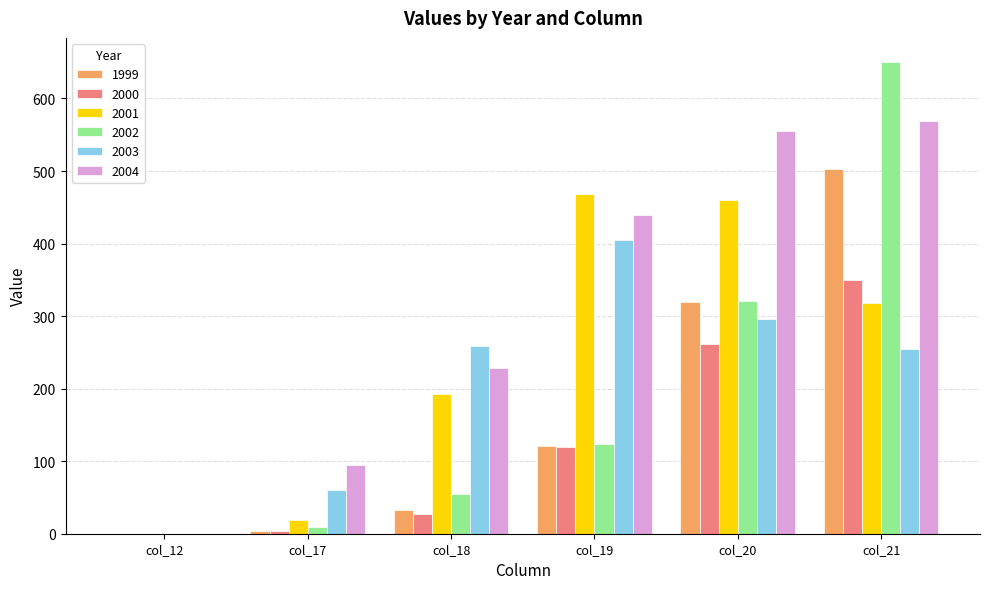

True or false: 2002 has a value of 168.3 at col_19.

False